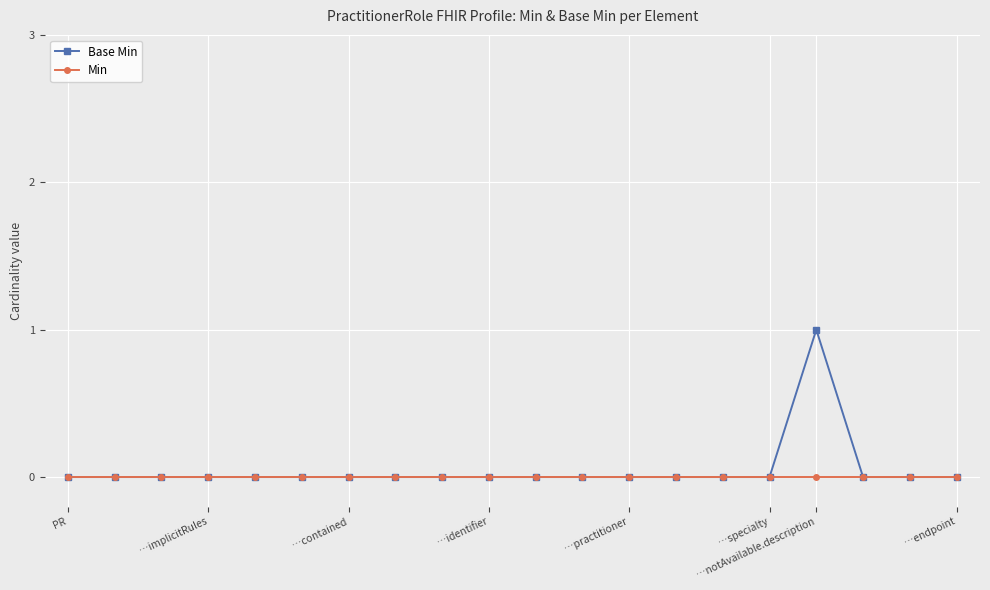

How many data points does each series have?

20